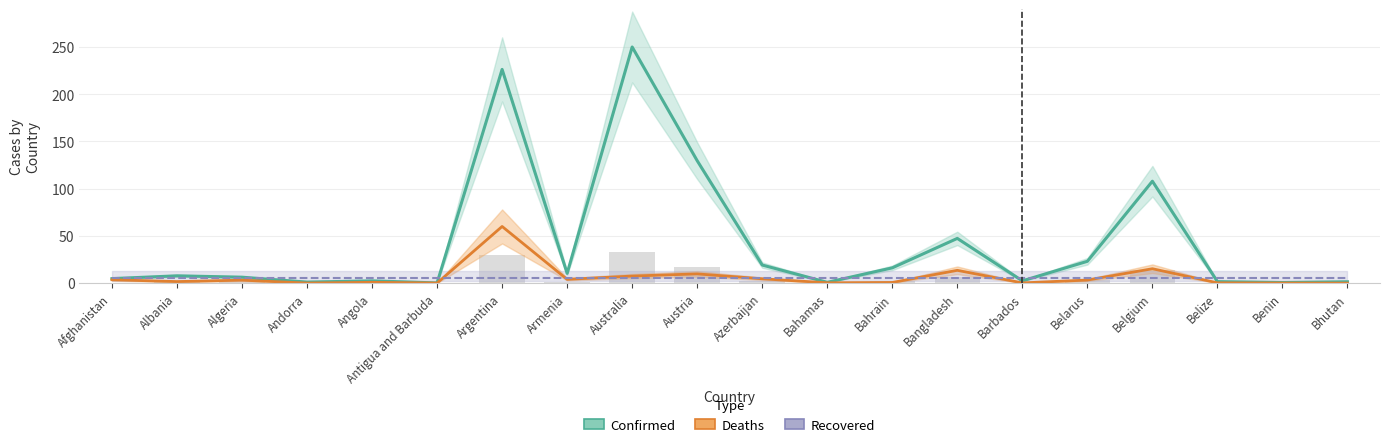

What is the minimum value for Recovered?

5.0